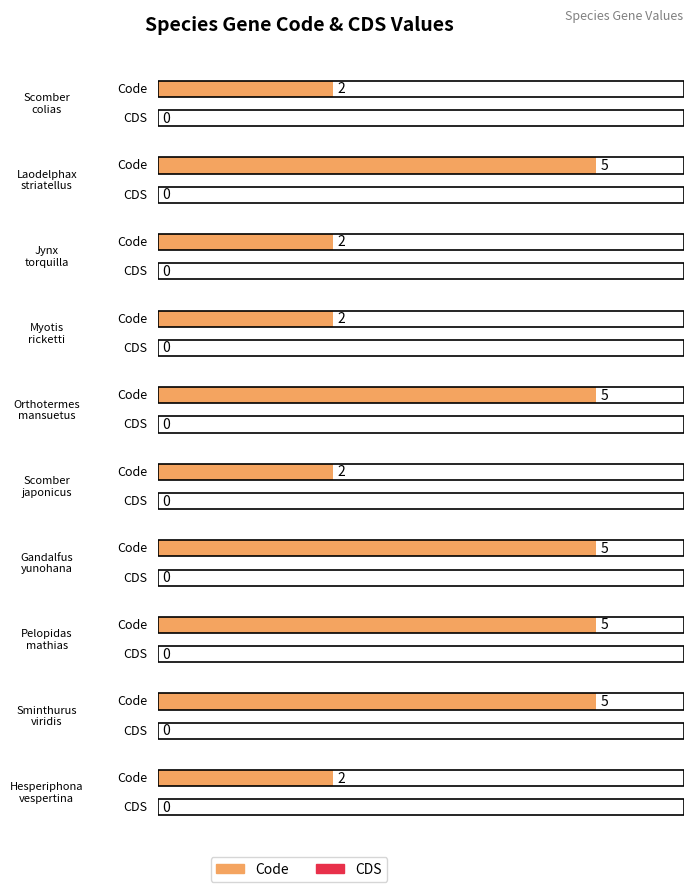

Does the chart contain any negative values?

No